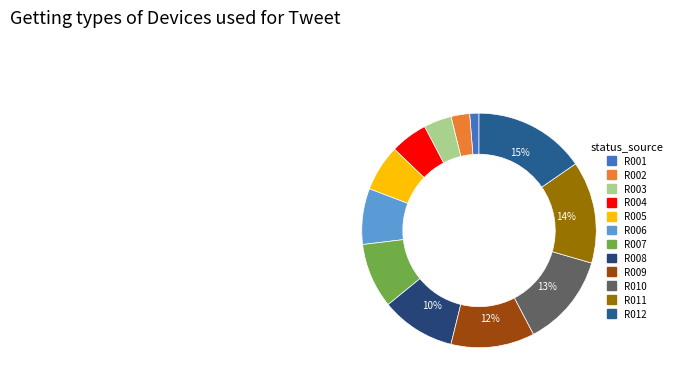

How many slices are in this pie chart?

12